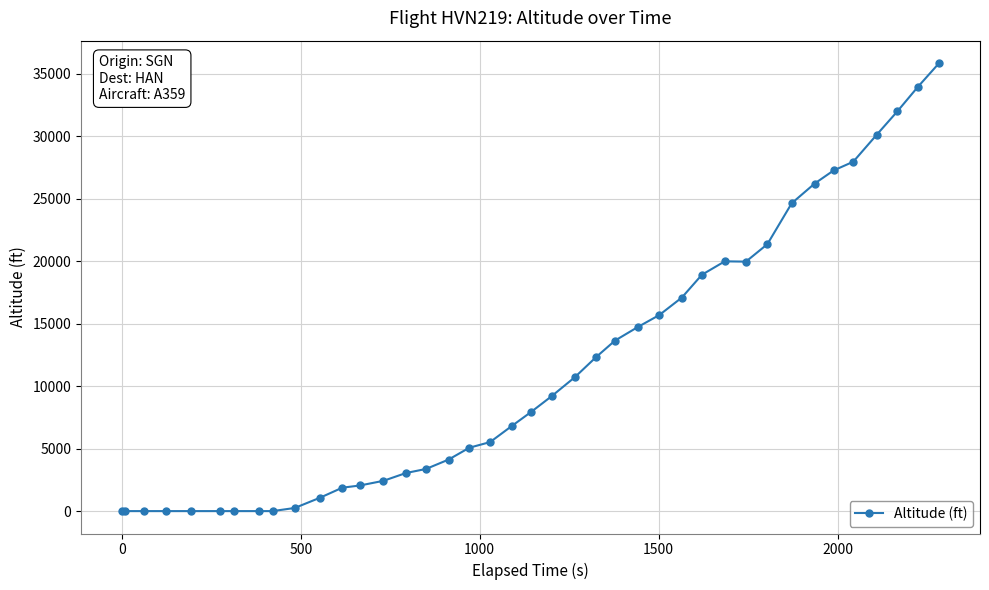

What is the greatest value displayed?

35875